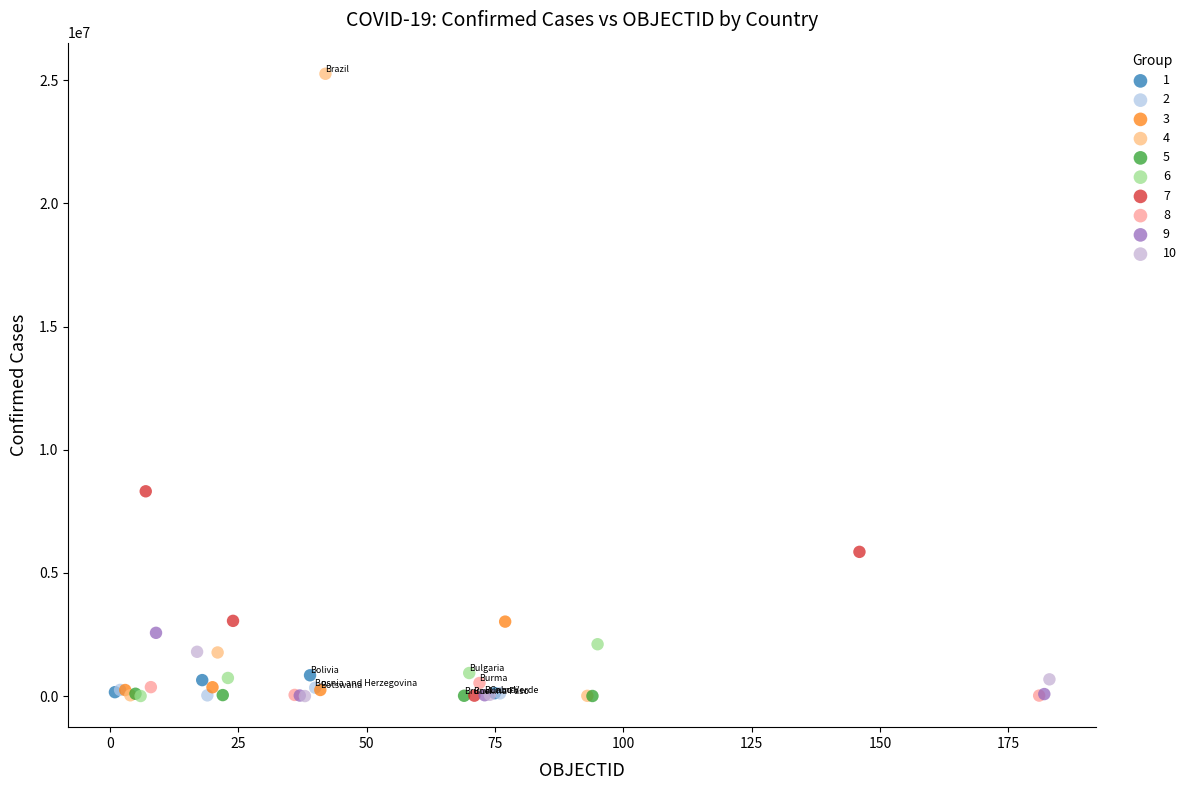

Which series has the widest spread of Y values?

4